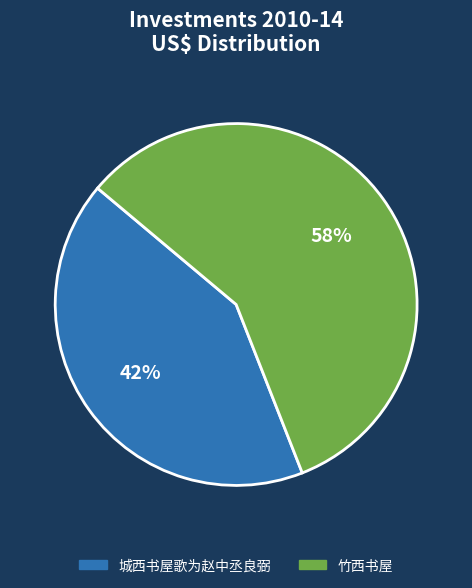

Which slice represents more than half of the pie?

竹西书屋